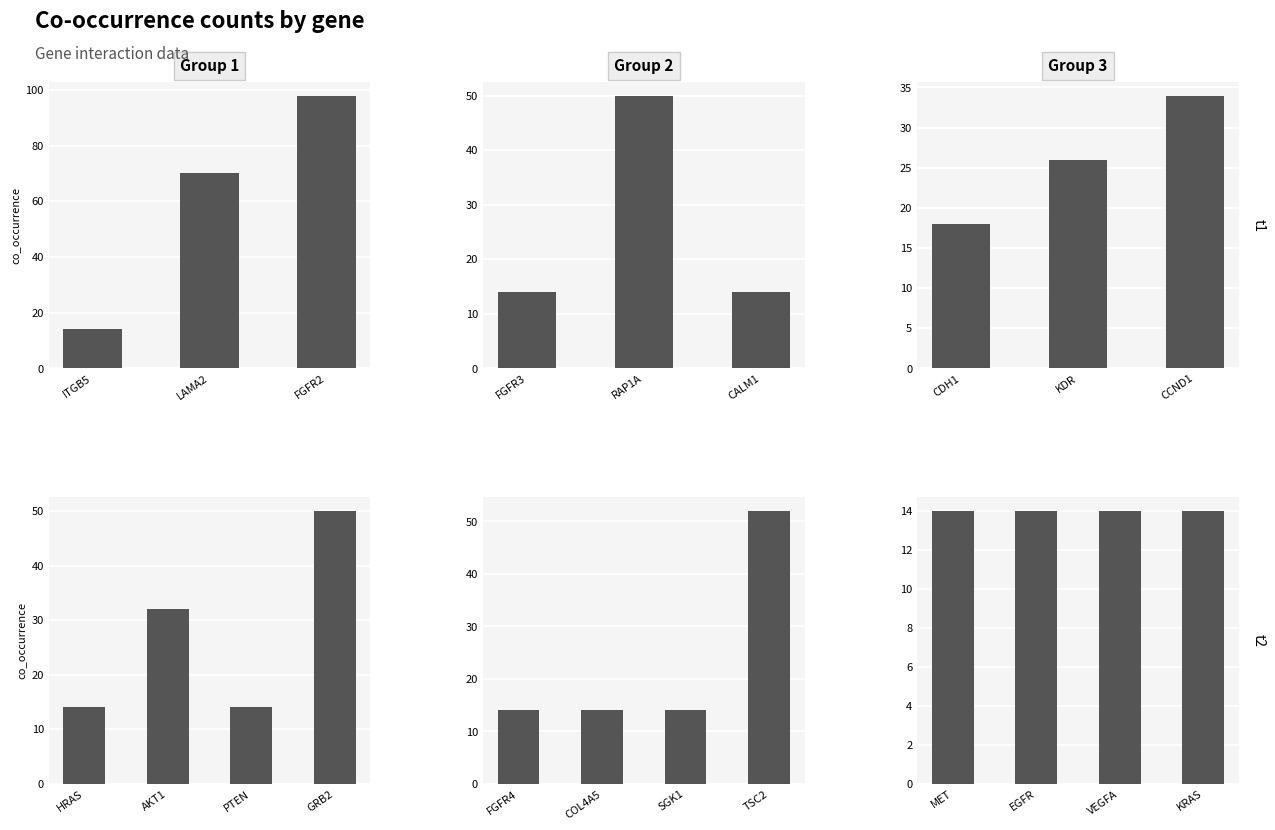

What is the value of the Group 3 bar at the 4th from the left?

14